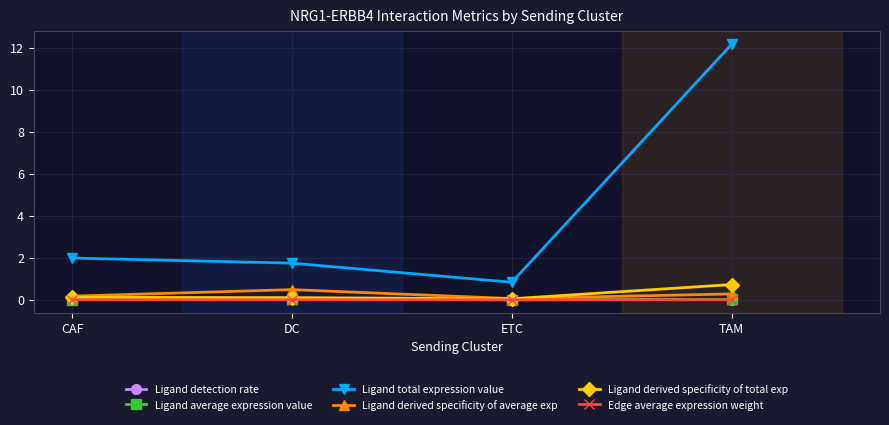

The value of Ligand total expression value at CAF is 2.0. True or false?

True